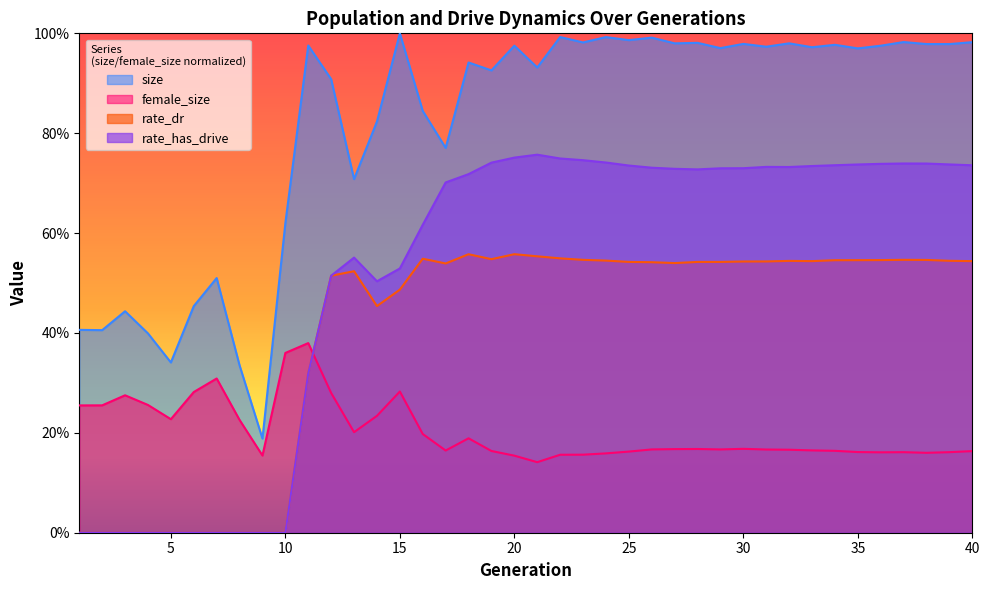

What is the sum of all size values?

32.5